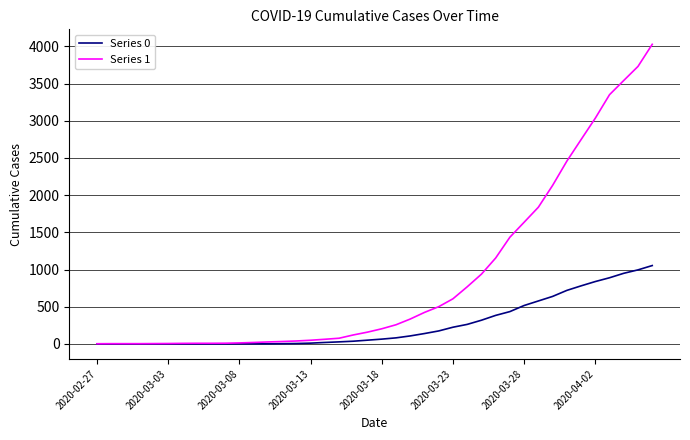

List the series in order of their overall mean, lowest first.

Series 0, Series 1